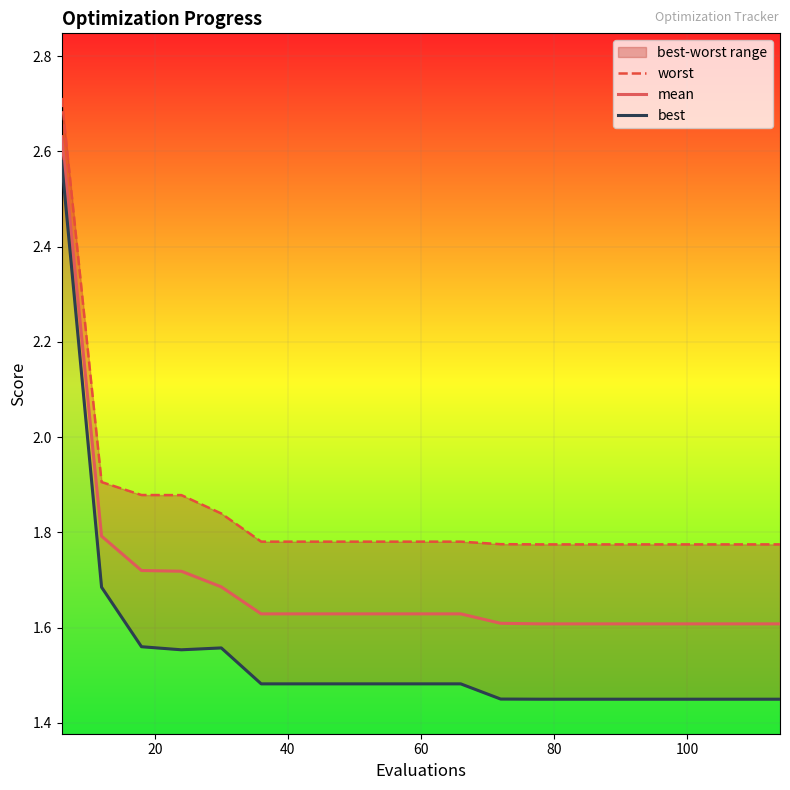

What are all the series names shown in the legend?

worst, mean, best